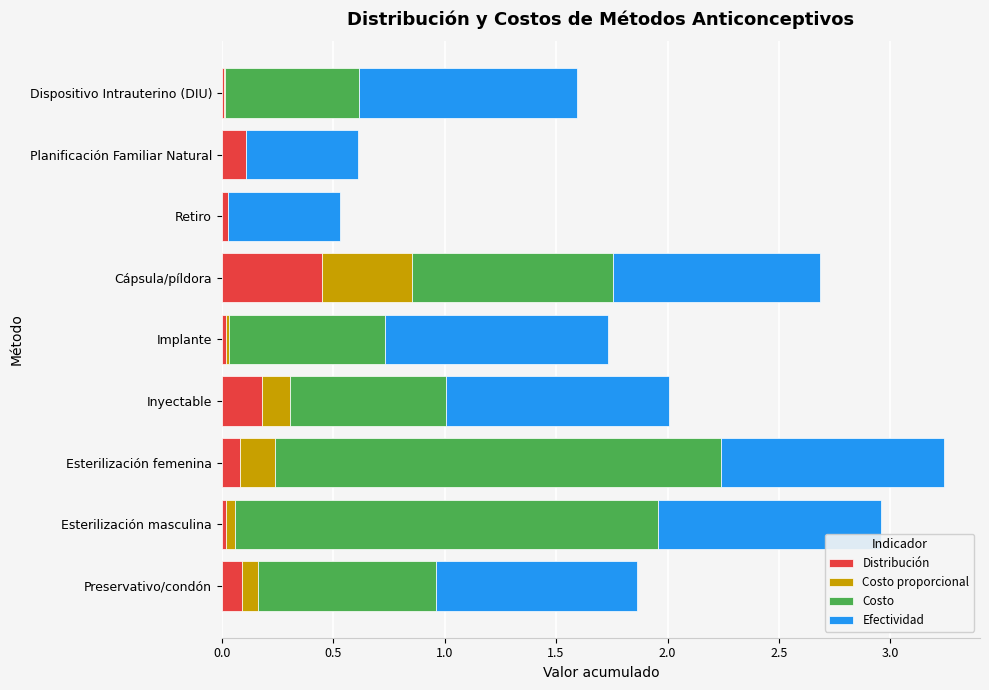

Which category has the highest value in the Distribución series?

Cápsula/píldora